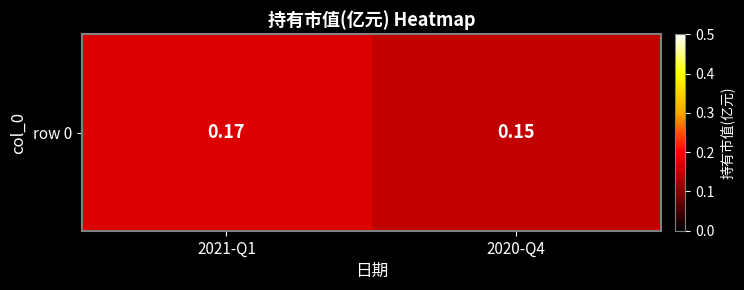

Reading left to right, transcribe all the data shown in this chart.

2021-Q1=0.2	2020-Q4=0.1